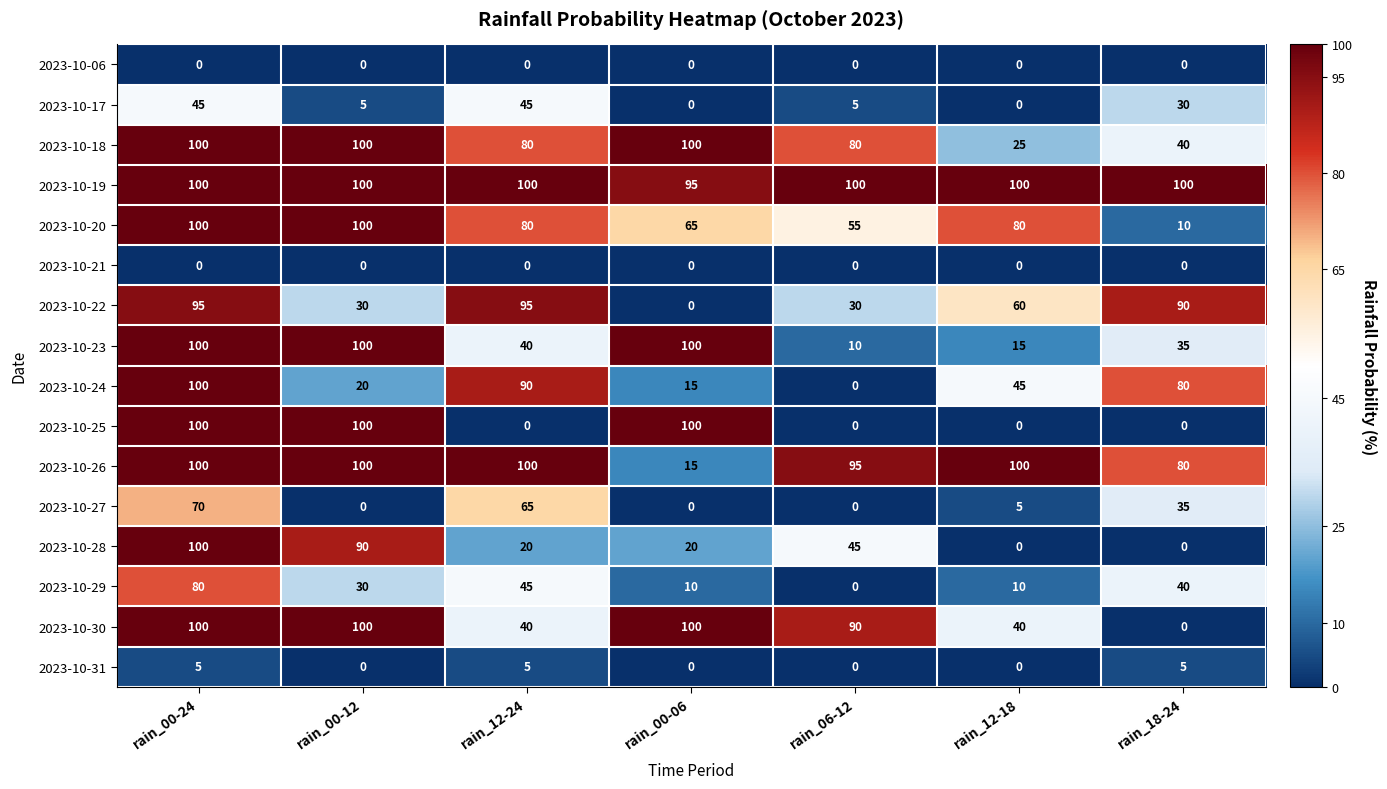

The 2023-10-25 series shows 62 at rain_06-12. True or false?

False